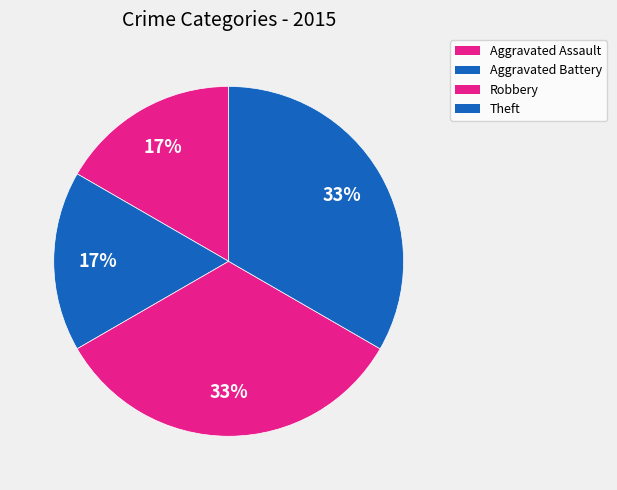

What is the ratio of the value at Theft to the value at Robbery?

1.0